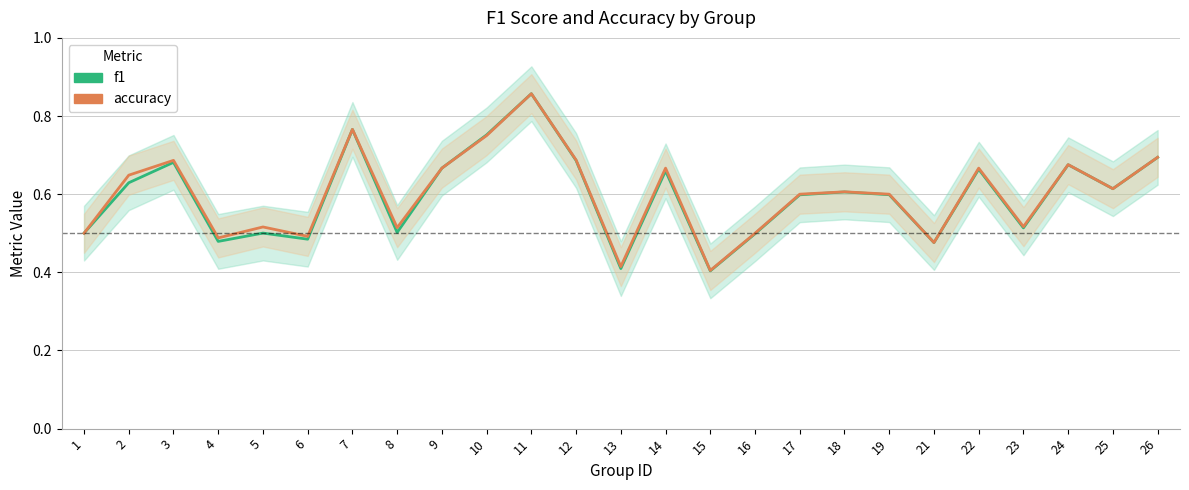

Does the chart have visible grid lines?

Yes